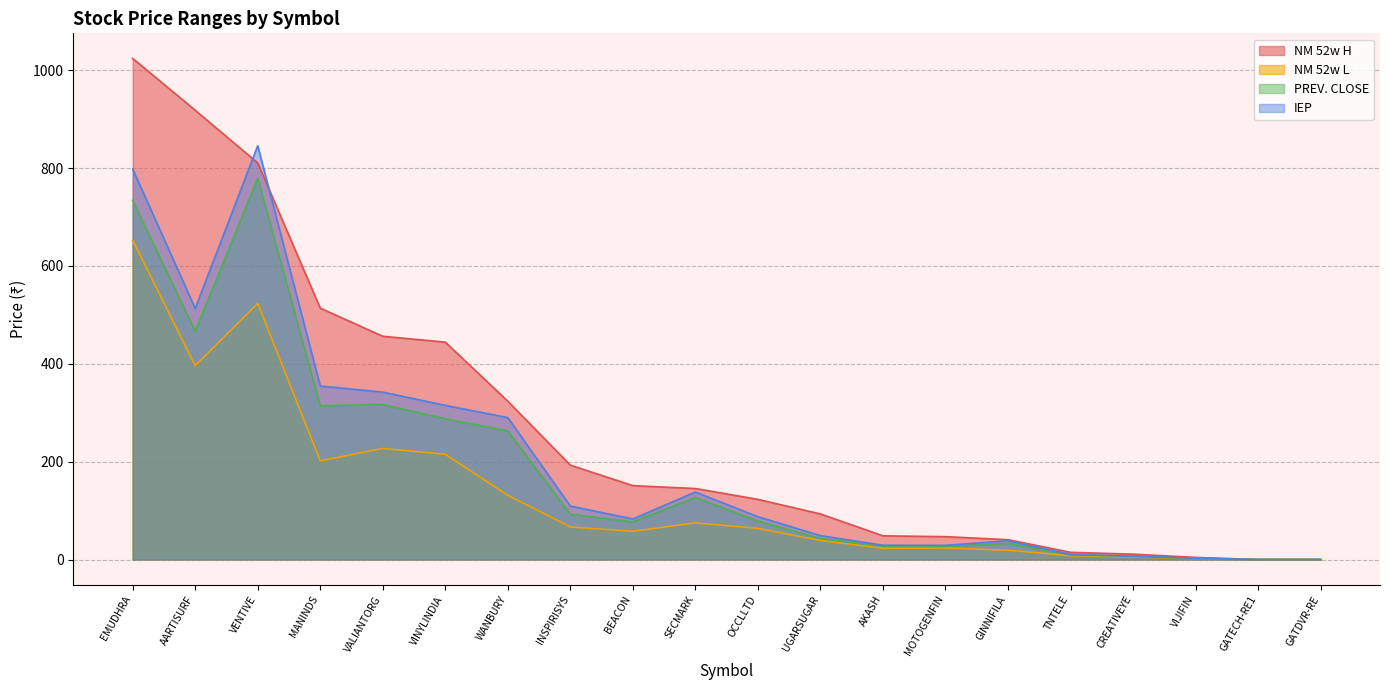

List the series in order of their peak value, lowest first.

NM 52w L, PREV. CLOSE, IEP, NM 52w H